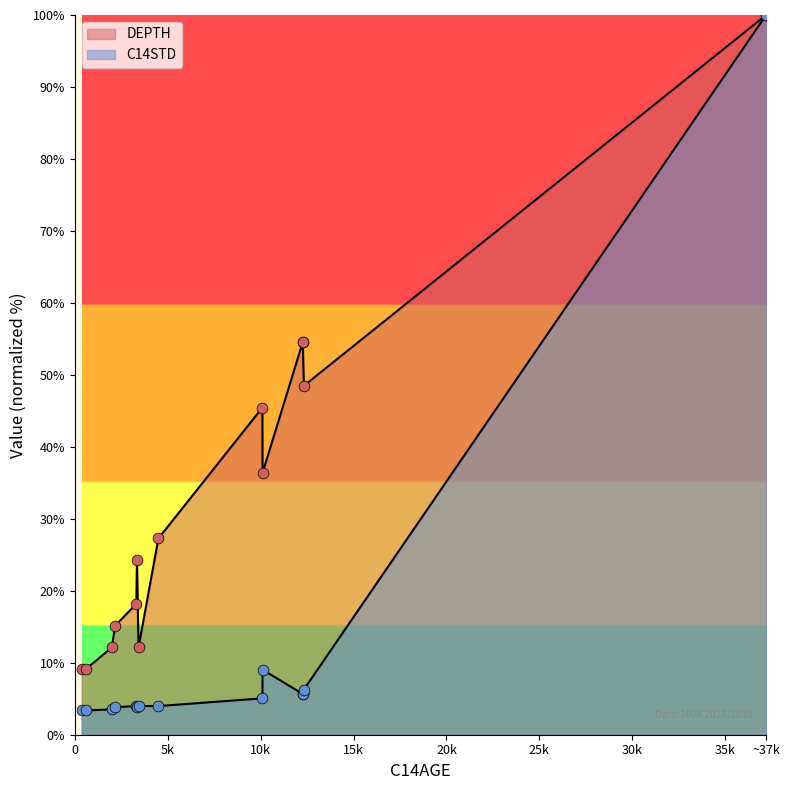

Between 3347 and 37203, which is larger?

37203